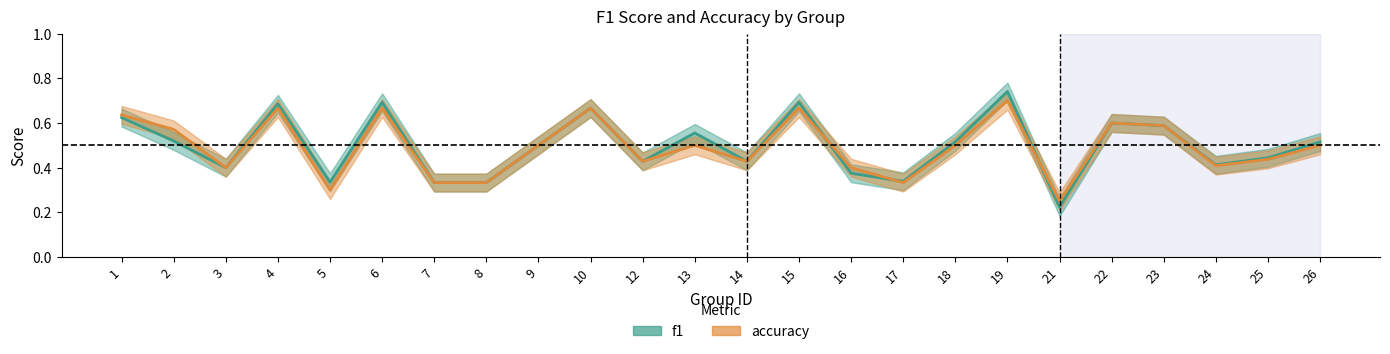

Between which two adjacent categories do accuracy and f1 first intersect?

15 and 16